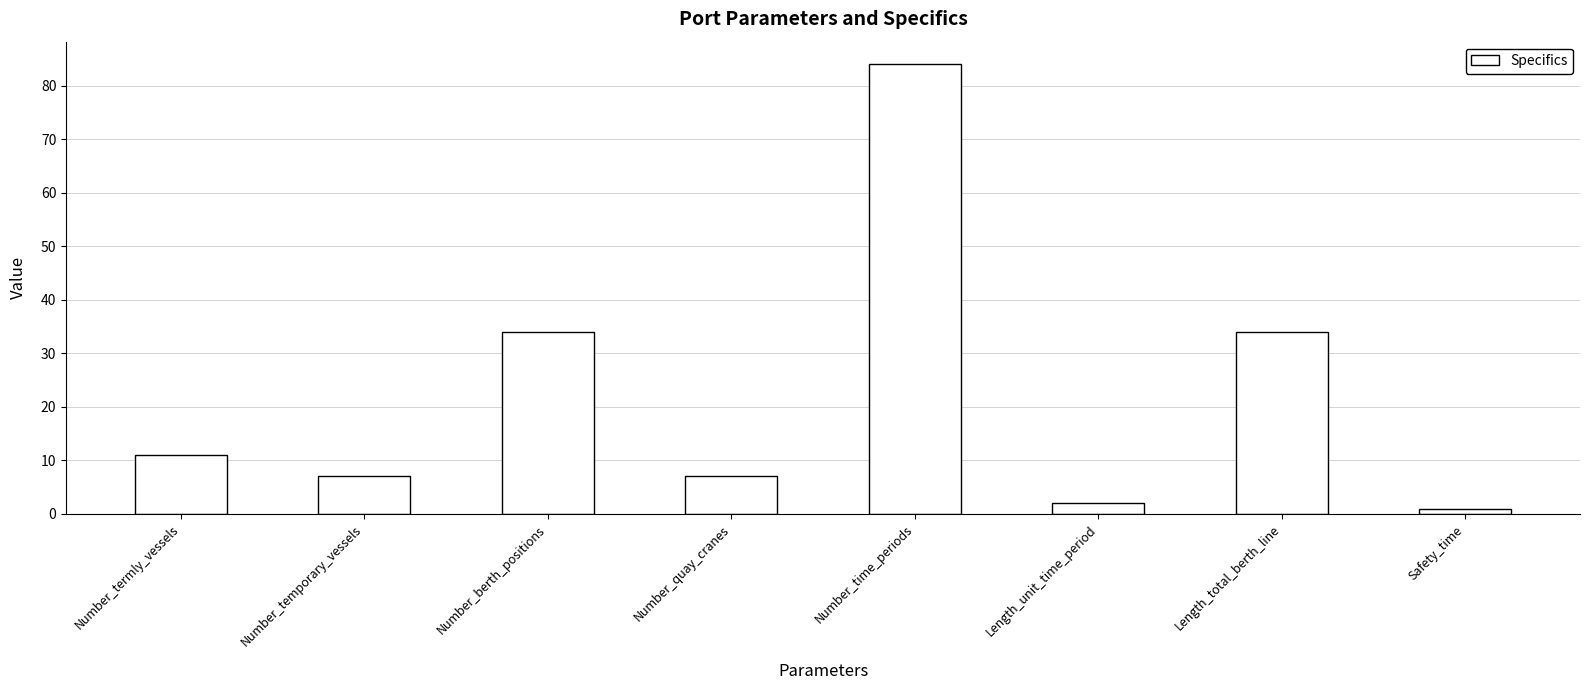

Reading left to right, list all the values displayed in this chart.

Number_termly_vessels=11	Number_temporary_vessels=7	Number_berth_positions=34	Number_quay_cranes=7	Number_time_periods=84	Length_unit_time_period=2	Length_total_berth_line=34	Safety_time=1